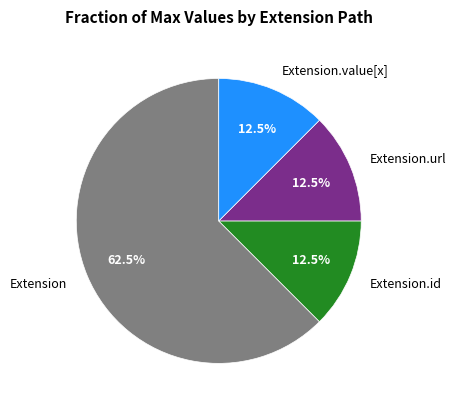

Which category has the biggest portion of the pie?

Extension